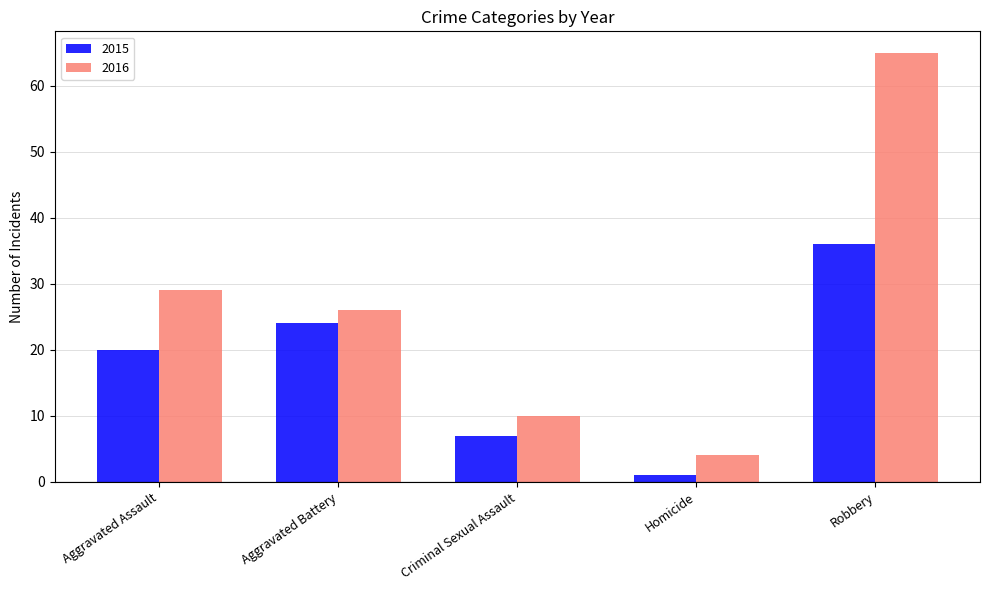

What is the difference between the 2015 values at Robbery and Criminal Sexual Assault?

29